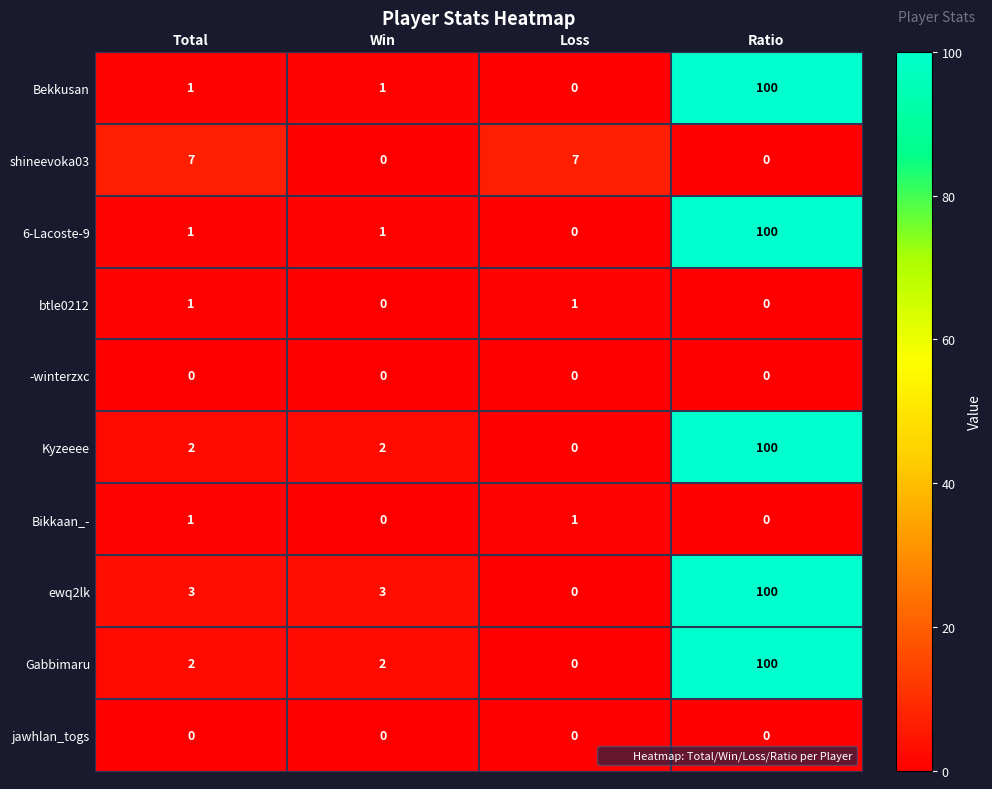

Which category has the lowest value in the 6-Lacoste-9 series?

Loss